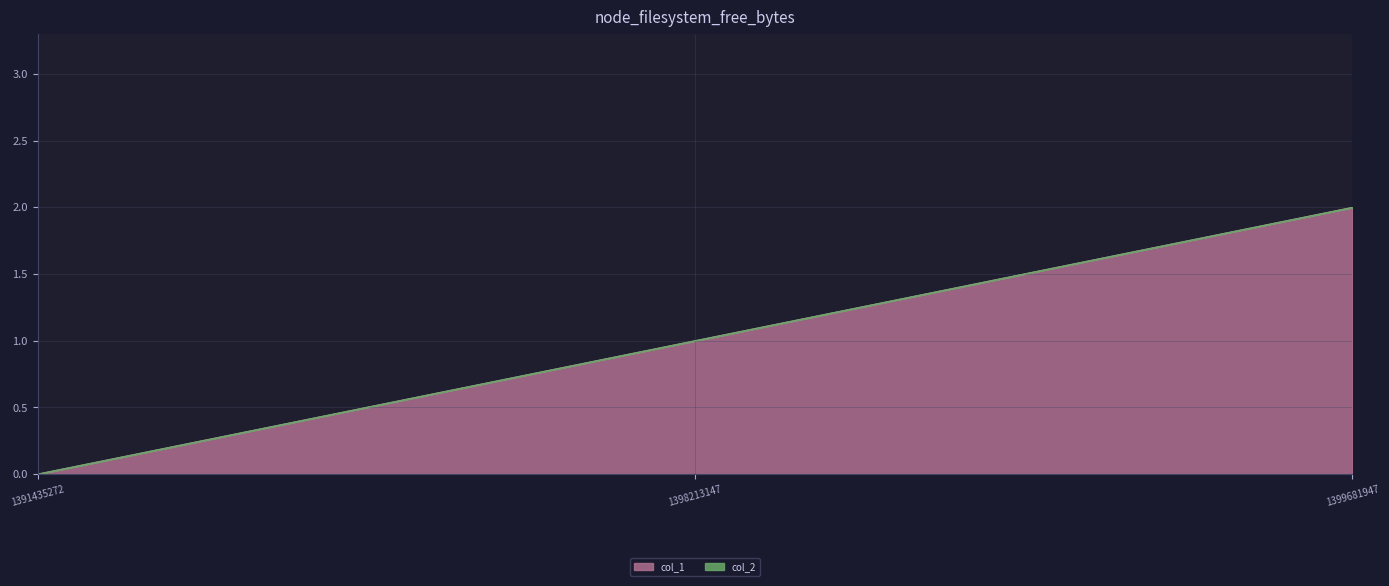

Rank the categories by value from lowest to highest.

1391435272, 1398213147, 1399681947